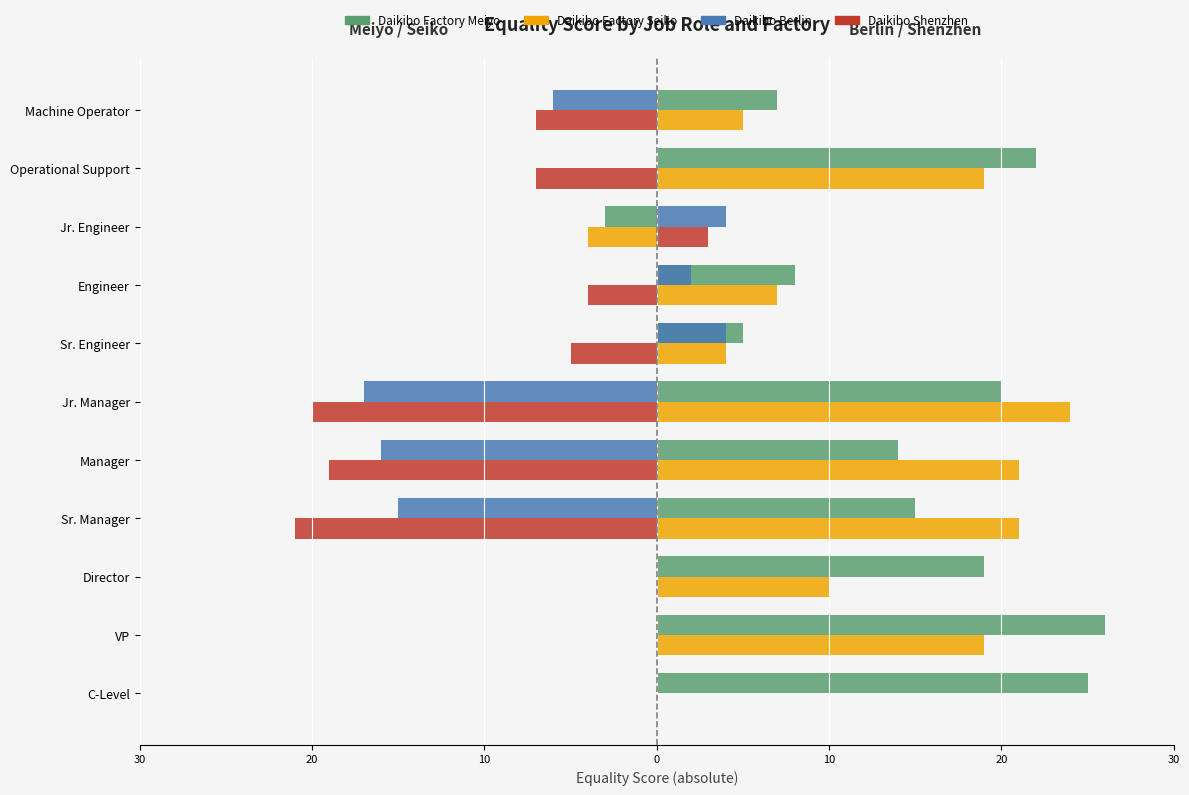

What are all the series names shown in the legend?

Daikibo Factory Meiyo, Daikibo Factory Seiko, Daikibo Berlin, Daikibo Shenzhen